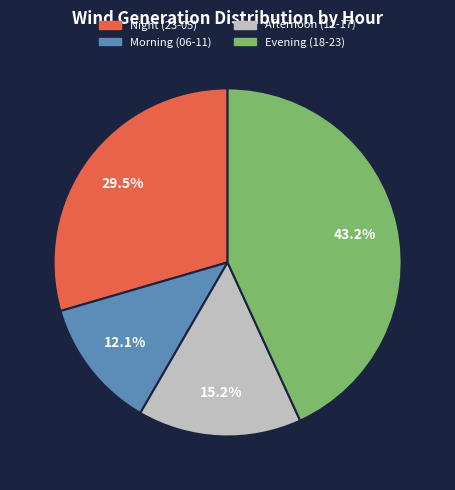

Is there any slice that represents more than half of the pie?

No